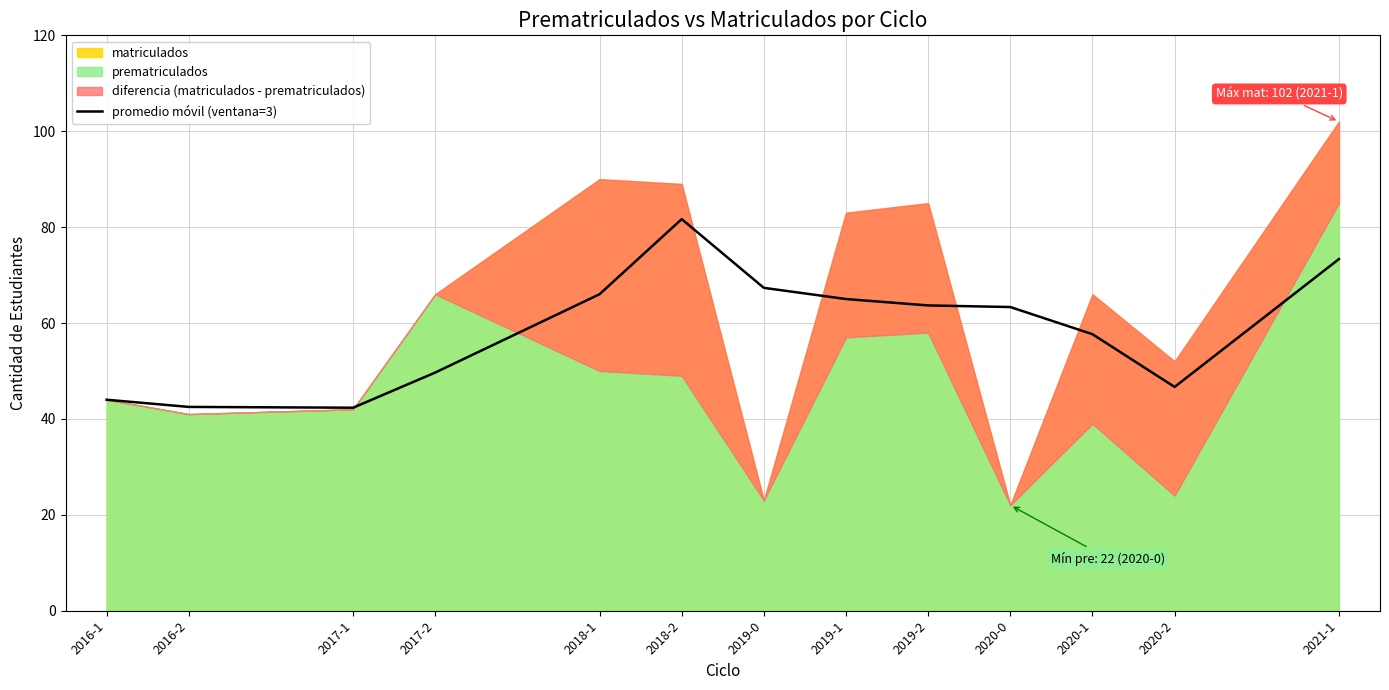

Where is the first local maximum?

2018-2